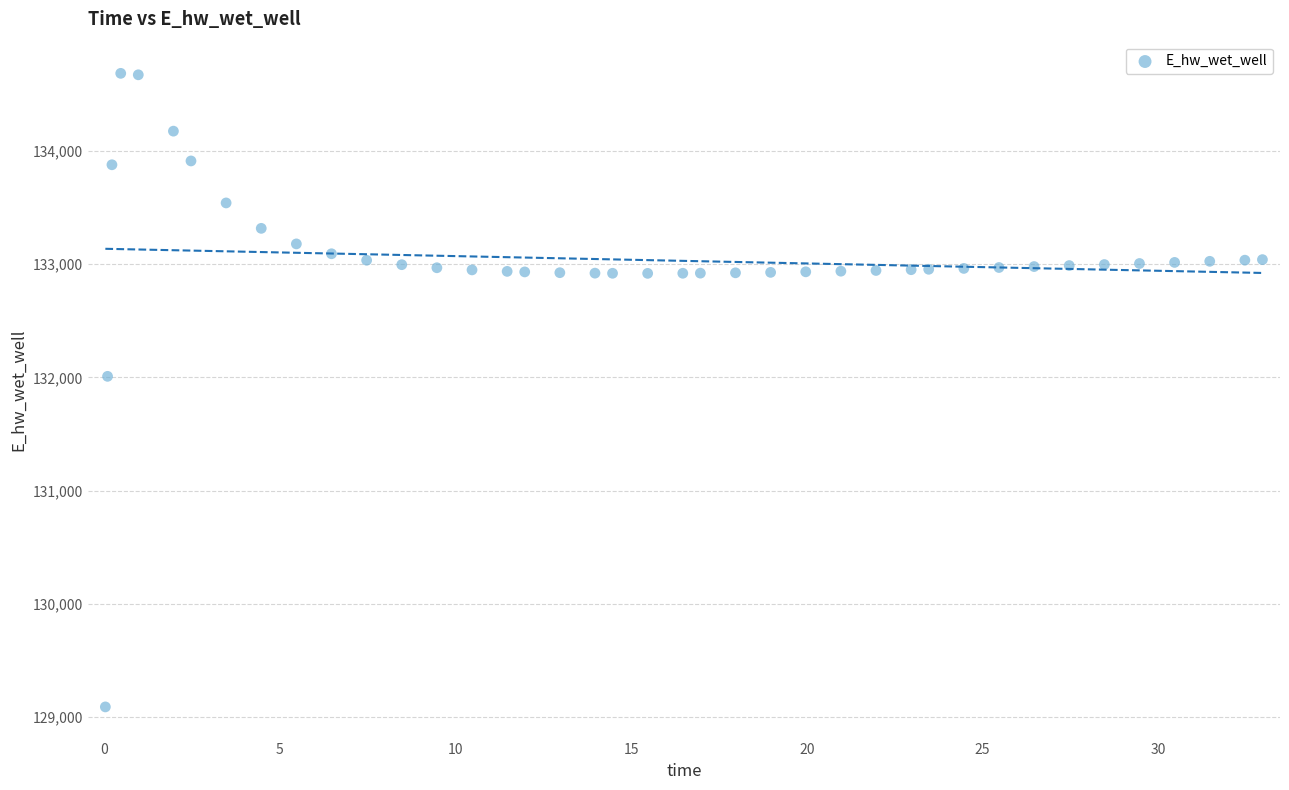

What is the range of X values (max minus min)?

32.9